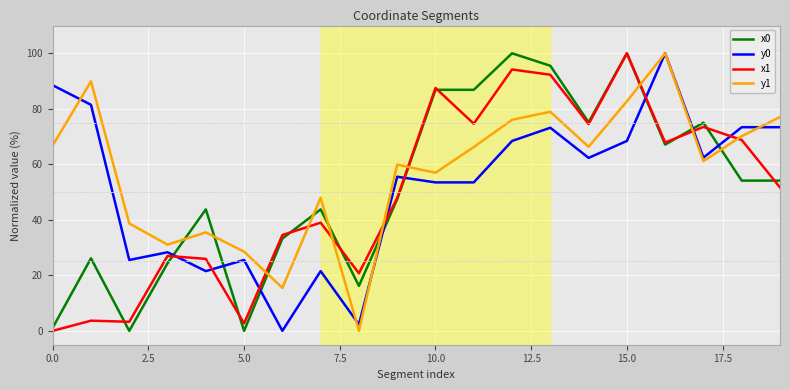

How many positive values does the y0 series have?

19